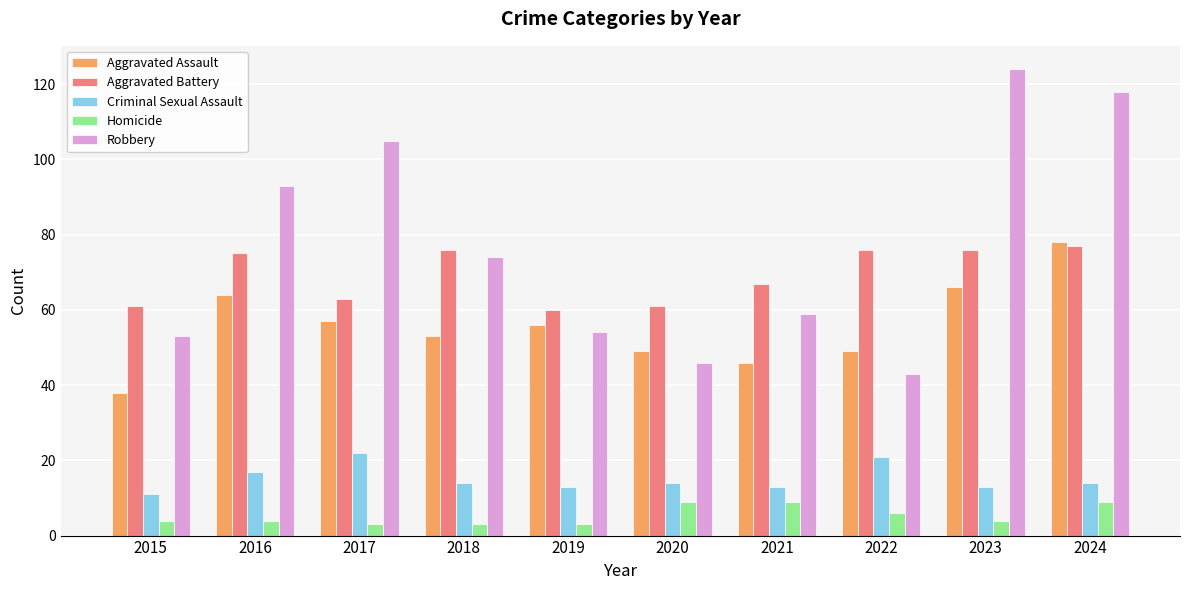

Which series has the largest total across all categories?

Robbery